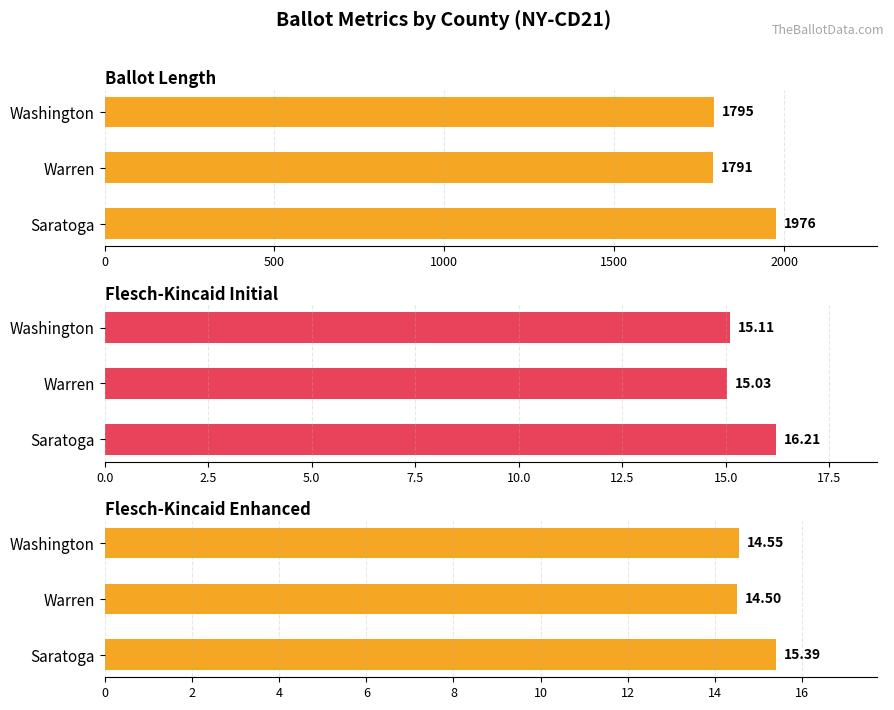

What are all the series names shown in the legend?

ballot_length, flesch_kincaid_initial, flesch_kincaid_enhanced